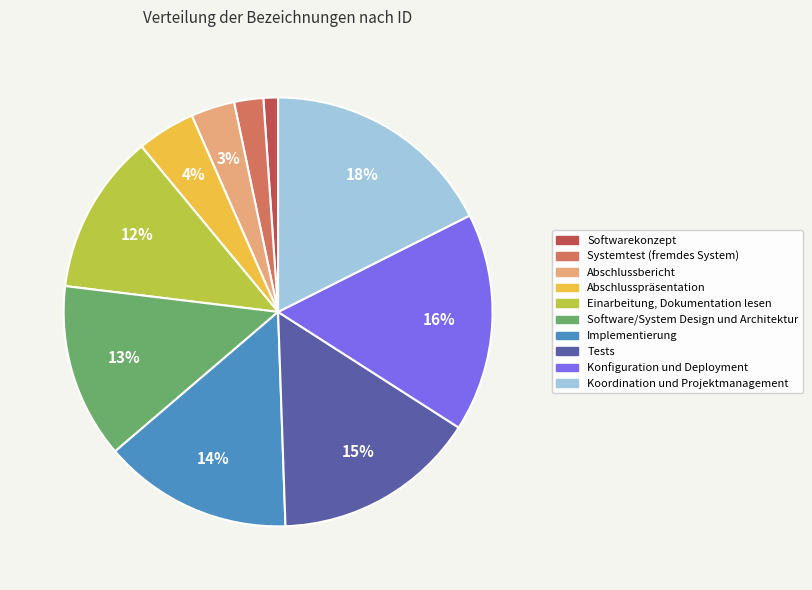

Is there any slice that represents more than half of the pie?

No